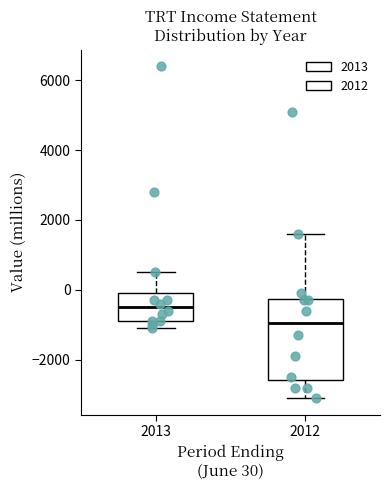

Reading left to right, read every box against the y-axis: the position of its median line, the range the box covers, and the ends of its whiskers. The values are not printed on the chart, so give them approximately, as read against the axis.

2013: median -400, box -800 to 0, whiskers -1000 to 600
2012: median -1000, box -2600 to -200, whiskers -3000 to 1600